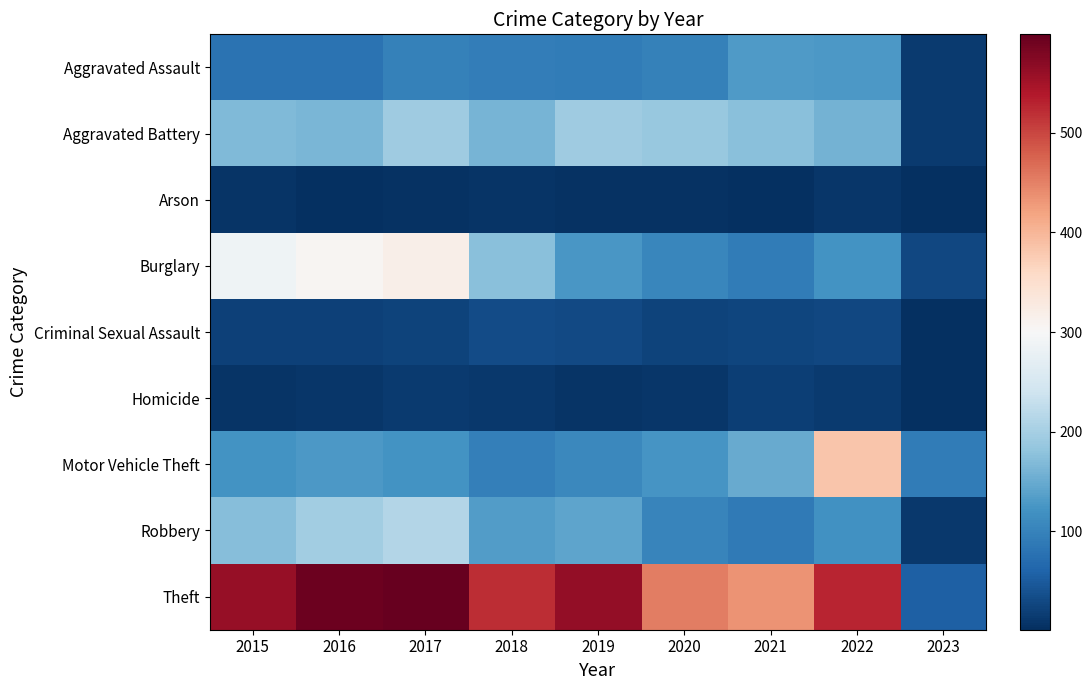

Rank the series by their maximum value, from highest to lowest.

Theft, Motor Vehicle Theft, Burglary, Robbery, Aggravated Battery, Aggravated Assault, Criminal Sexual Assault, Homicide, Arson